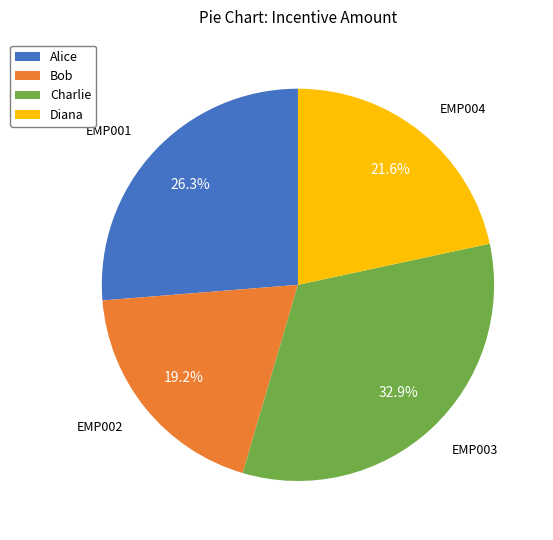

Between Charlie and Diana, which is larger?

Charlie